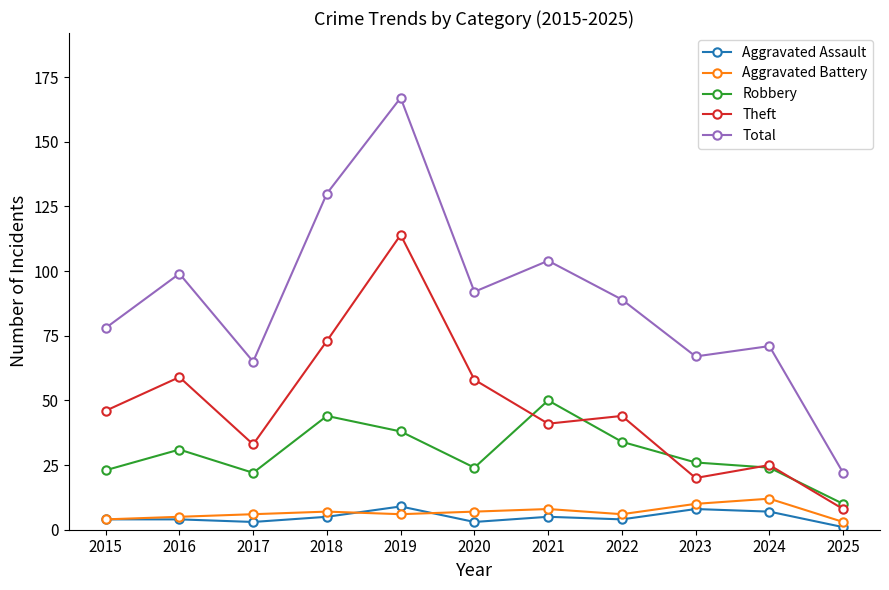

How many lines are shown in the chart?

5